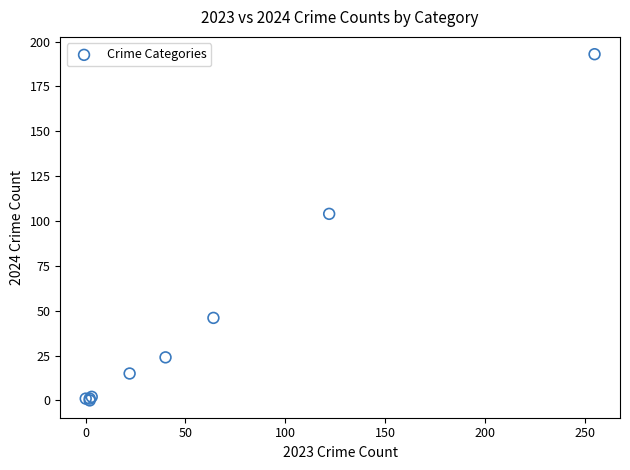

What Y value in the scatter plot is closest to 96?

104